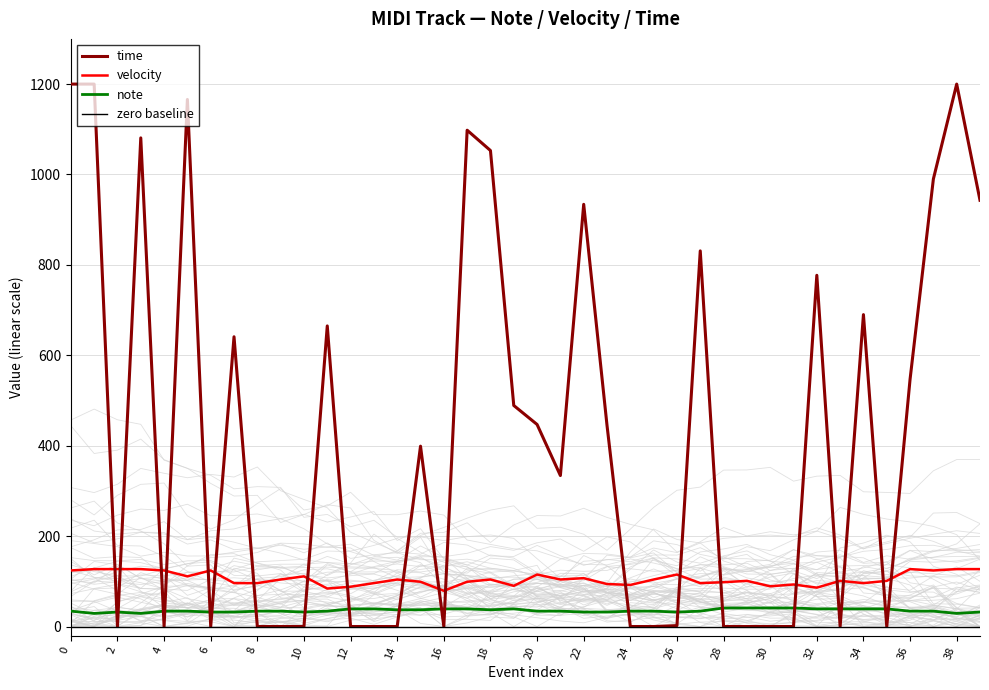

Rank the series by their average value, from lowest to highest.

note, velocity, time